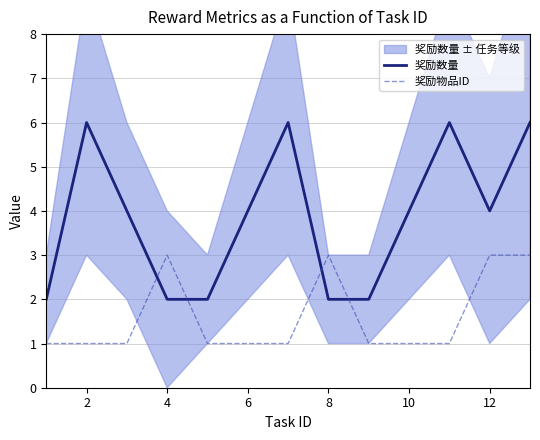

Which series has the widest spread of values?

奖励数量